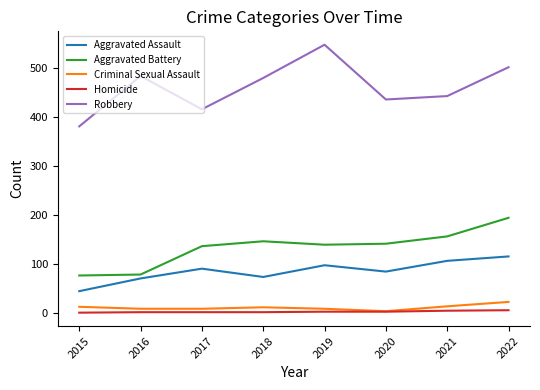

What is the greatest value displayed?

548